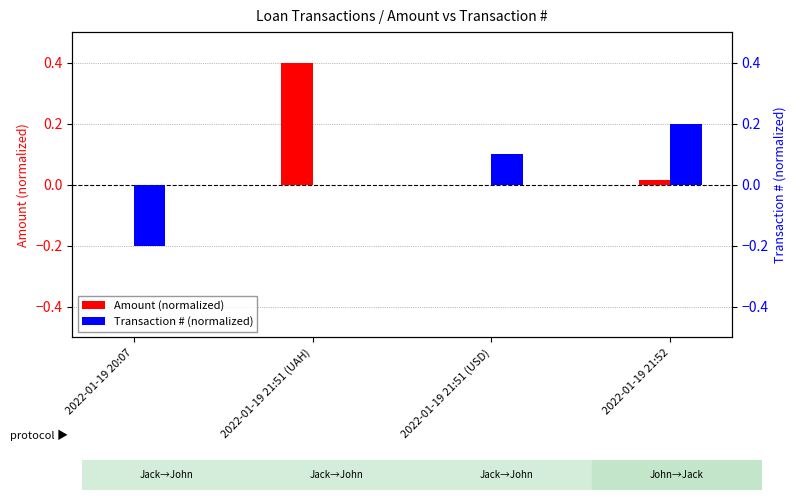

How many groups of bars are there?

4